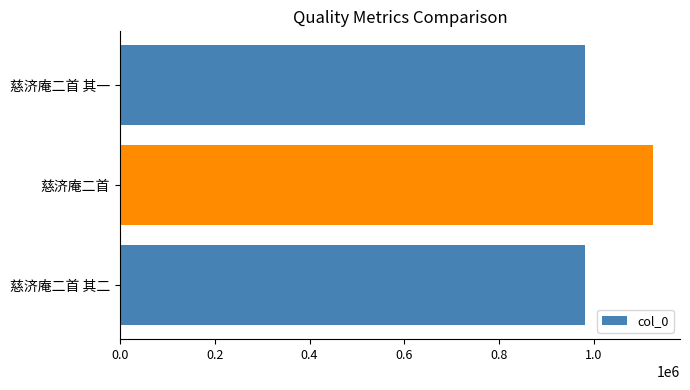

Which category has the highest value across all series?

慈济庵二首